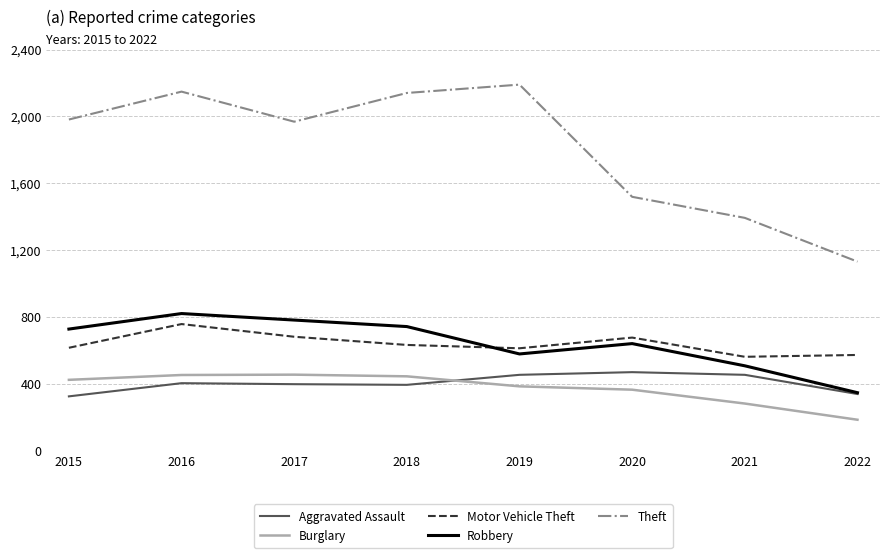

True or false: Motor Vehicle Theft and Theft intersect in this chart.

False